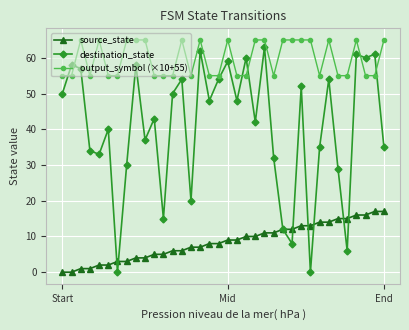

True or false: output_symbol (×10+55) and source_state cross at least once.

False